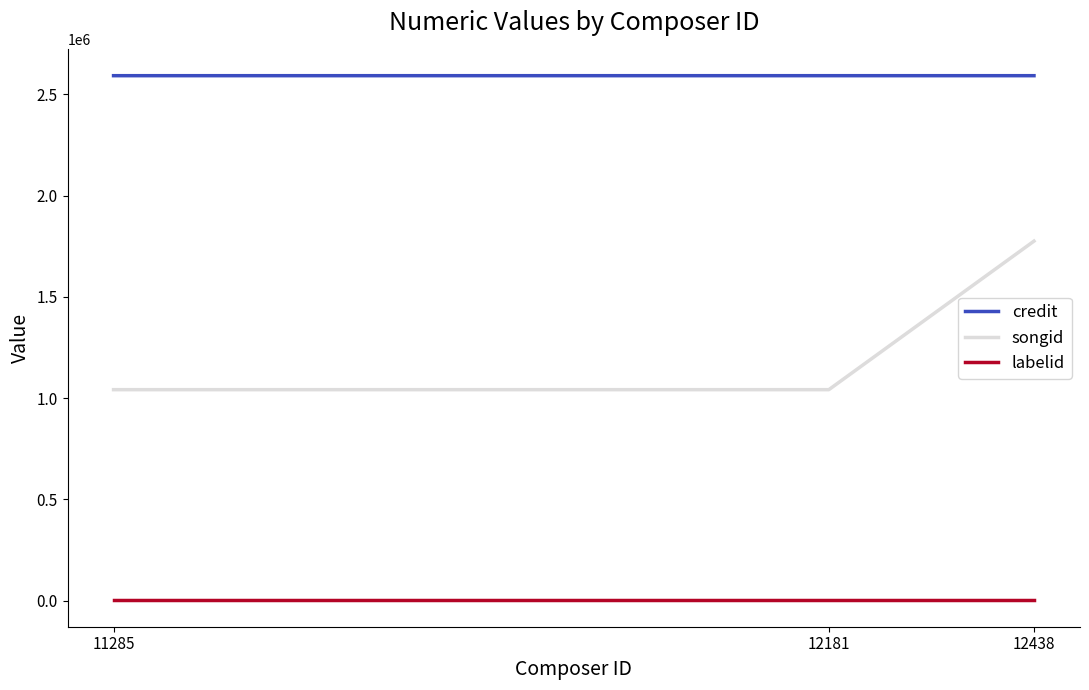

What is the total value across all series at 12181?

3634801